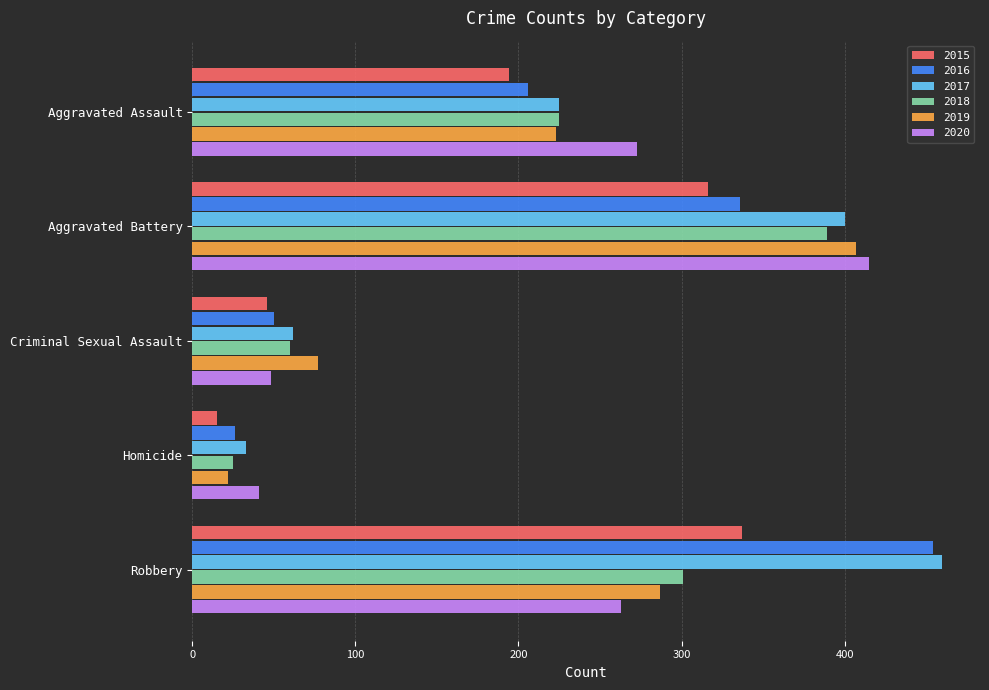

Is it true that 2018 equals 25 at Homicide?

True